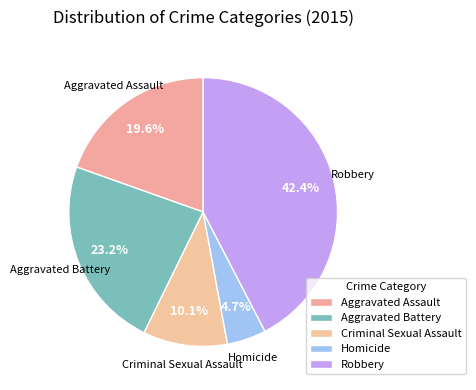

Rank the categories by value from lowest to highest.

Homicide, Criminal Sexual Assault, Aggravated Assault, Aggravated Battery, Robbery